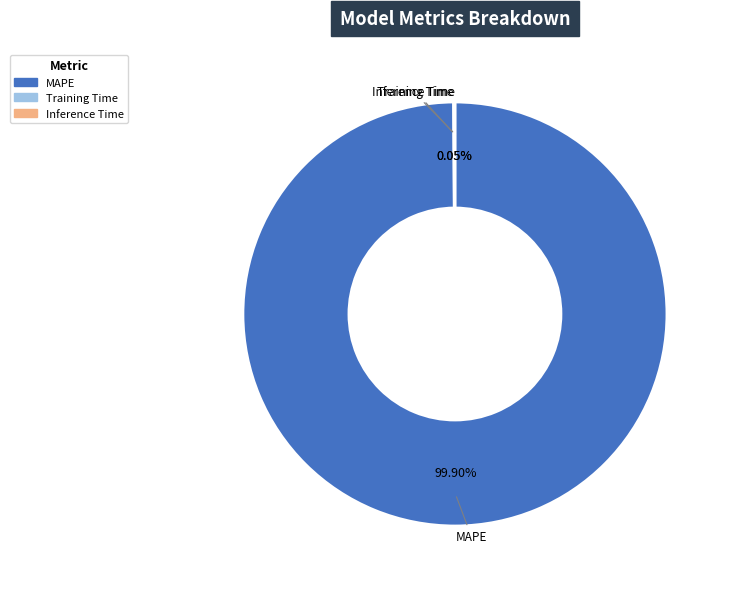

Which slice represents more than half of the pie?

MAPE